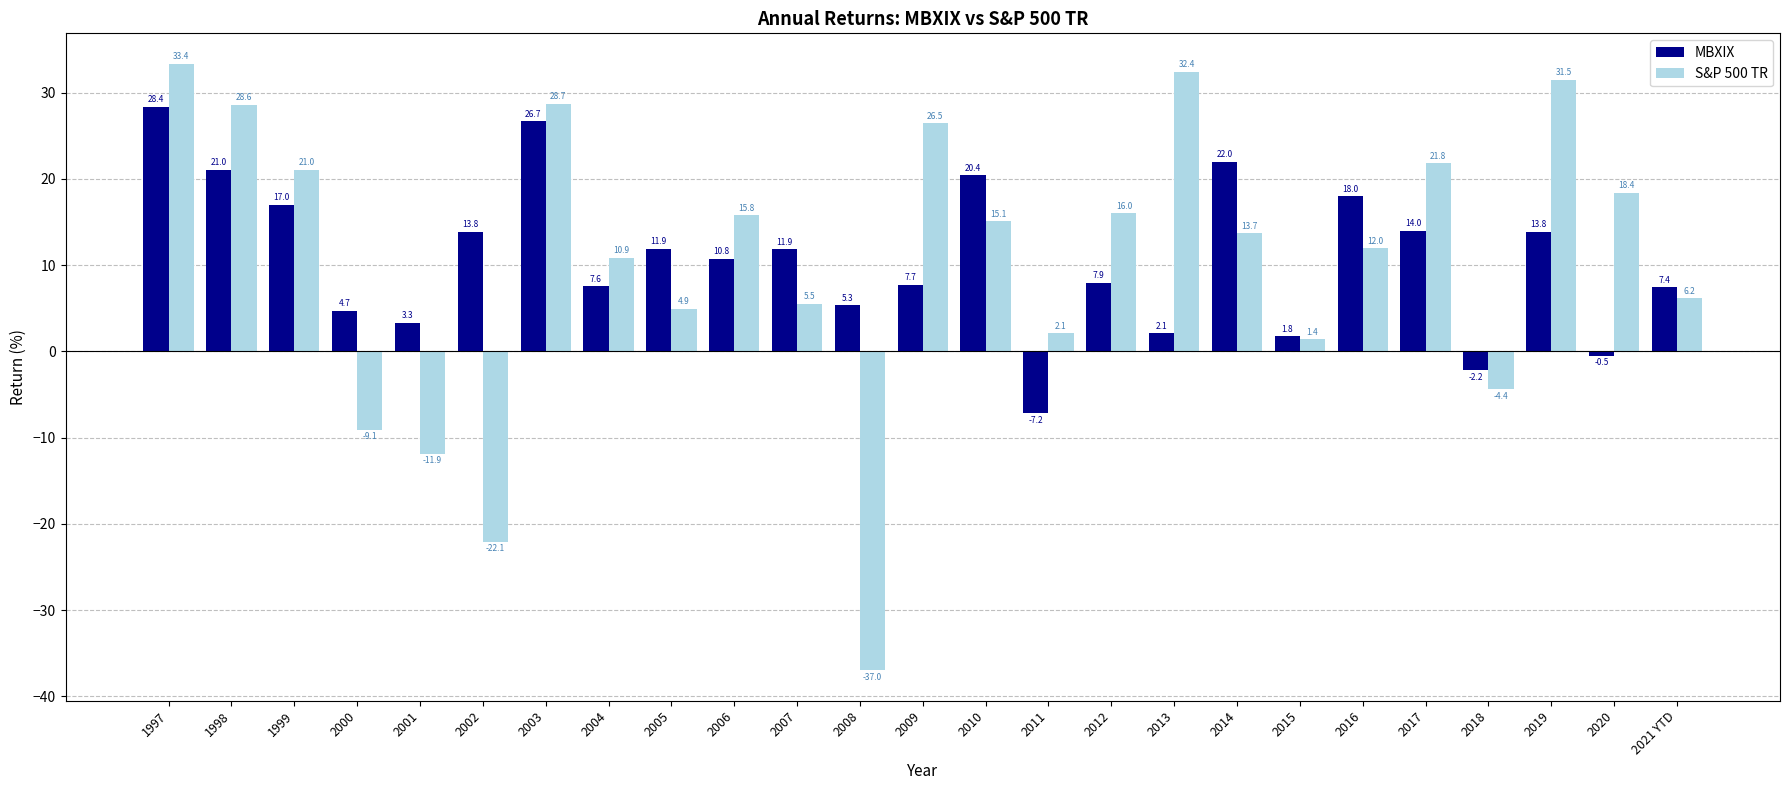

Reading left to right, transcribe all the data shown in this chart.

MBXIX: 1997=28.4	1998=21.0	1999=17.0	2000=4.7	2001=3.3	2002=13.8	2003=26.7	2004=7.6	2005=11.9	2006=10.8	2007=11.9	2008=5.3	2009=7.7	2010=20.4	2011=-7.2	2012=7.9	2013=2.1	2014=22.0	2015=1.8	2016=18.0	2017=14.0	2018=-2.2	2019=13.8	2020=-0.5	2021 YTD=7.4
S&P 500 TR: 1997=33.4	1998=28.6	1999=21.0	2000=-9.1	2001=-11.9	2002=-22.1	2003=28.7	2004=10.9	2005=4.9	2006=15.8	2007=5.5	2008=-37.0	2009=26.5	2010=15.1	2011=2.1	2012=16.0	2013=32.4	2014=13.7	2015=1.4	2016=12.0	2017=21.8	2018=-4.4	2019=31.5	2020=18.4	2021 YTD=6.2